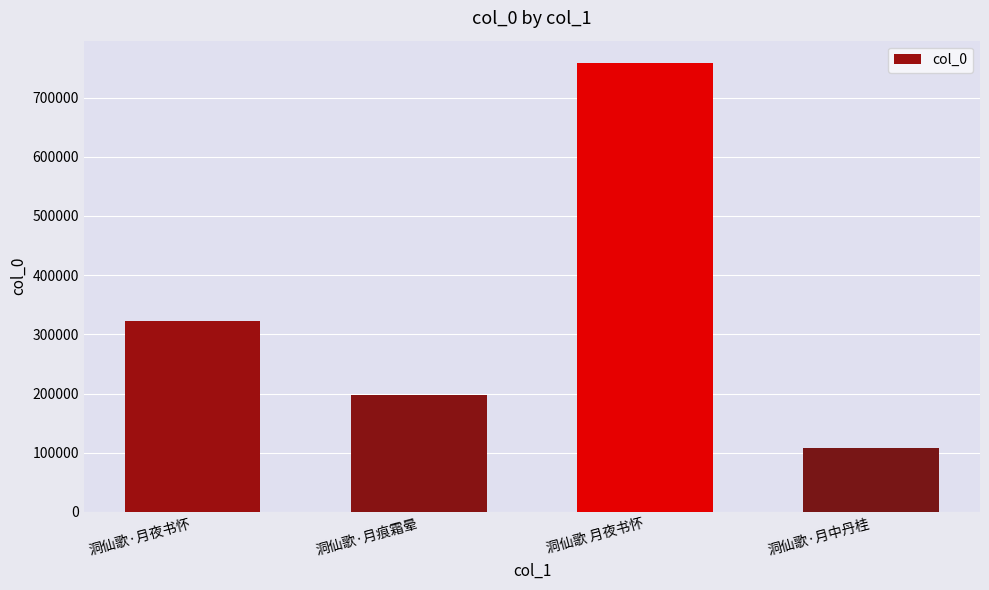

What is the sum of all values?

1386056